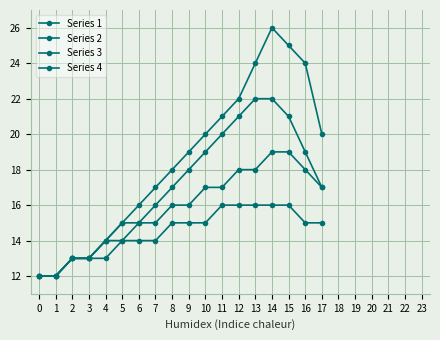

Is this an area chart (filled region under the line)?

No